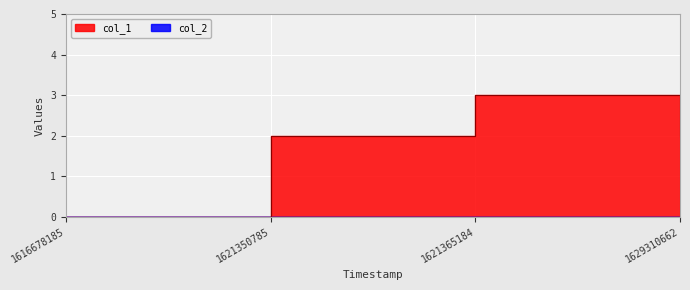

Is it true that the value at 1621365184 is 5?

False